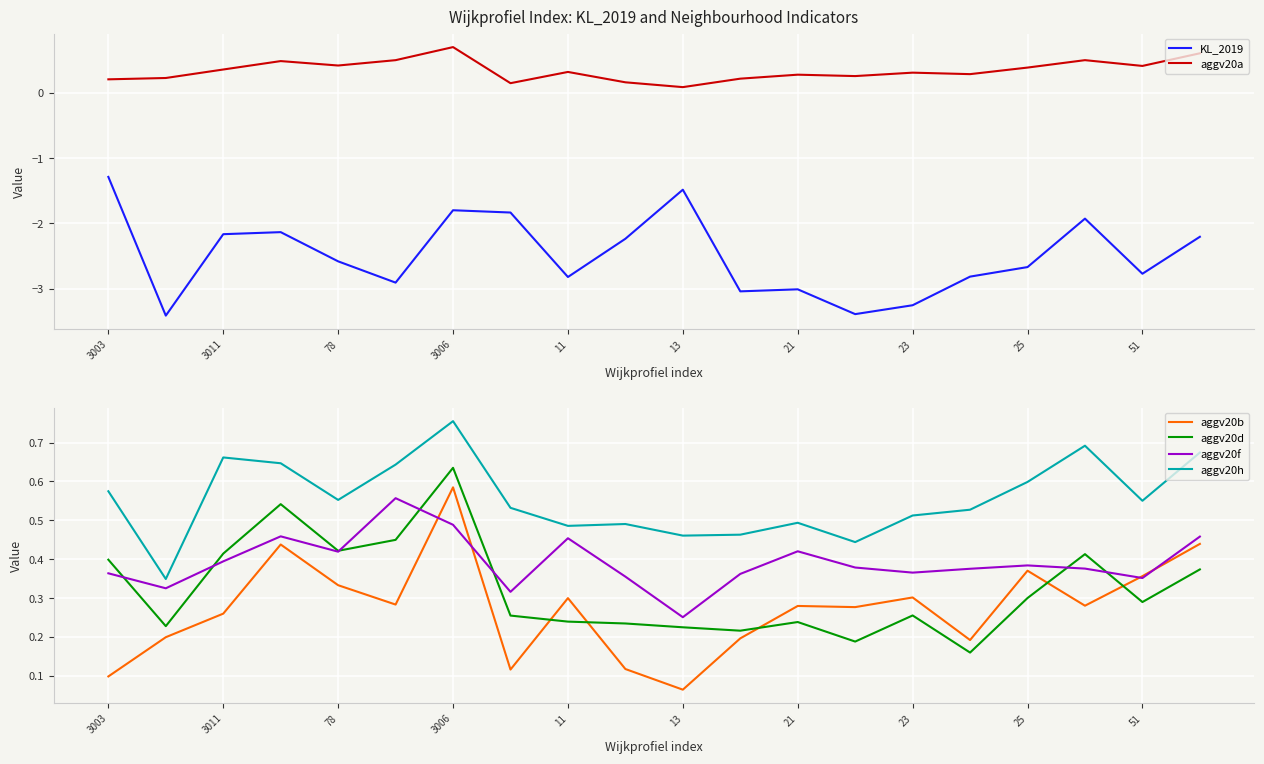

True or false: KL_2019 and aggv20f intersect in this chart.

False